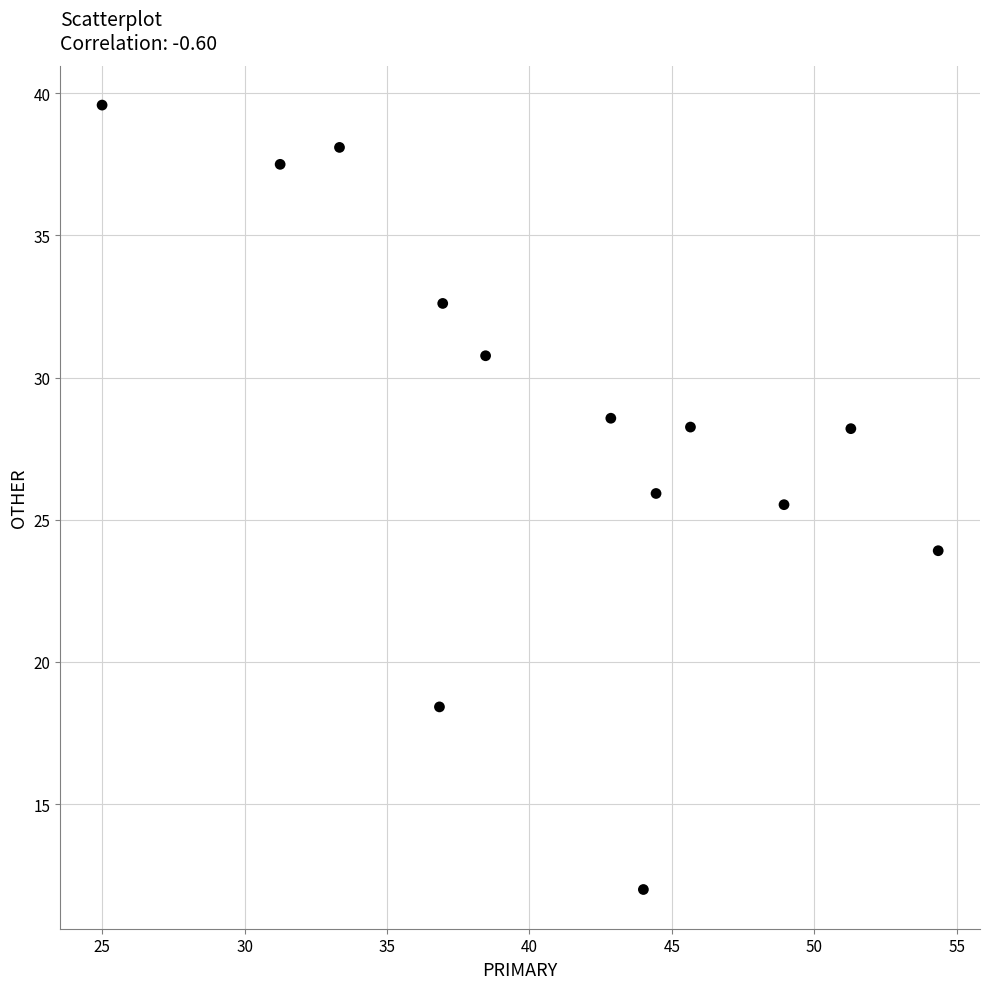

What is the range of X values (max minus min)?

29.3